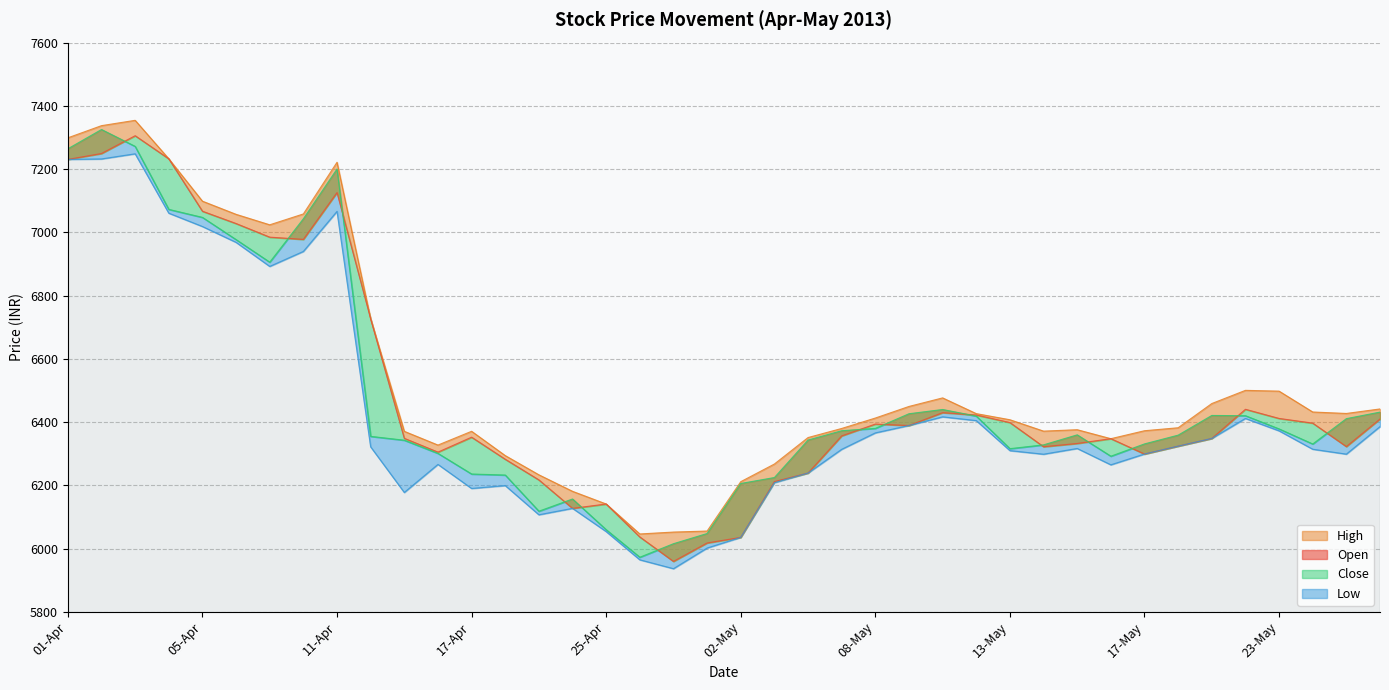

Reading right to left, what are all the values shown in this chart?

Open: 28-May=6409.8	27-May=6322.6	24-May=6396.8	23-May=6411.6	22-May=6440.5	21-May=6348.2	20-May=6323.9	17-May=6299.0	16-May=6347.6	15-May=6332.4	14-May=6322.1	13-May=6398.6	11-May=6422.4	10-May=6429.9	09-May=6389.1	08-May=6393.8	07-May=6356.4	06-May=6238.9	03-May=6211.8	02-May=6035.4	30-Apr=6017.8	29-Apr=5959.4	26-Apr=6036.8	25-Apr=6141.0	23-Apr=6127.2	22-Apr=6217.1	18-Apr=6282.5	17-Apr=6352.3	16-Apr=6305.1	15-Apr=6348.6	12-Apr=6726.4	11-Apr=7125.8	10-Apr=6977.8	09-Apr=6984.9	08-Apr=7027.9	05-Apr=7066.9	04-Apr=7232.6	03-Apr=7305.6	02-Apr=7249.4	01-Apr=7230.6
High: 28-May=6441.6	27-May=6427.3	24-May=6431.9	23-May=6497.9	22-May=6500.4	21-May=6458.7	20-May=6382.1	17-May=6372.7	16-May=6347.6	15-May=6375.9	14-May=6371.4	13-May=6407.4	11-May=6426.8	10-May=6476.6	09-May=6449.5	08-May=6412.9	07-May=6379.9	06-May=6351.1	03-May=6267.4	02-May=6211.6	30-Apr=6055.5	29-Apr=6052.2	26-Apr=6046.2	25-Apr=6141.0	23-Apr=6181.1	22-Apr=6233.3	18-Apr=6294.1	17-Apr=6370.9	16-Apr=6327.4	15-Apr=6370.8	12-Apr=6726.4	11-Apr=7221.7	10-Apr=7058.2	09-Apr=7023.9	08-Apr=7057.0	05-Apr=7098.6	04-Apr=7232.6	03-Apr=7354.3	02-Apr=7337.4	01-Apr=7298.9
Close: 28-May=6431.6	27-May=6410.9	24-May=6330.8	23-May=6378.4	22-May=6420.2	21-May=6421.0	20-May=6358.8	17-May=6331.1	16-May=6292.1	15-May=6359.7	14-May=6328.1	13-May=6316.0	11-May=6419.0	10-May=6439.9	09-May=6426.4	08-May=6380.1	07-May=6372.8	06-May=6343.2	03-May=6224.7	02-May=6205.9	30-Apr=6047.7	29-Apr=6015.4	26-Apr=5972.7	25-Apr=6059.8	23-Apr=6156.9	22-Apr=6118.2	18-Apr=6232.6	17-Apr=6235.9	16-Apr=6301.1	15-Apr=6342.7	12-Apr=6354.9	11-Apr=7200.4	10-Apr=7042.9	09-Apr=6905.7	08-Apr=6977.1	05-Apr=7047.4	04-Apr=7072.7	03-Apr=7271.9	02-Apr=7325.2	01-Apr=7264.4
Low: 28-May=6385.7	27-May=6298.6	24-May=6314.1	23-May=6372.3	22-May=6411.5	21-May=6348.2	20-May=6323.9	17-May=6299.0	16-May=6264.9	15-May=6316.6	14-May=6298.4	13-May=6309.8	11-May=6404.6	10-May=6416.6	09-May=6389.1	08-May=6365.8	07-May=6313.9	06-May=6238.9	03-May=6208.3	02-May=6035.4	30-Apr=6001.7	29-Apr=5936.4	26-Apr=5964.4	25-Apr=6053.8	23-Apr=6127.2	22-Apr=6106.9	18-Apr=6199.2	17-Apr=6190.1	16-Apr=6266.1	15-Apr=6177.4	12-Apr=6321.6	11-Apr=7066.3	10-Apr=6939.6	09-Apr=6892.2	08-Apr=6968.4	05-Apr=7018.4	04-Apr=7060.6	03-Apr=7248.4	02-Apr=7232.1	01-Apr=7230.6